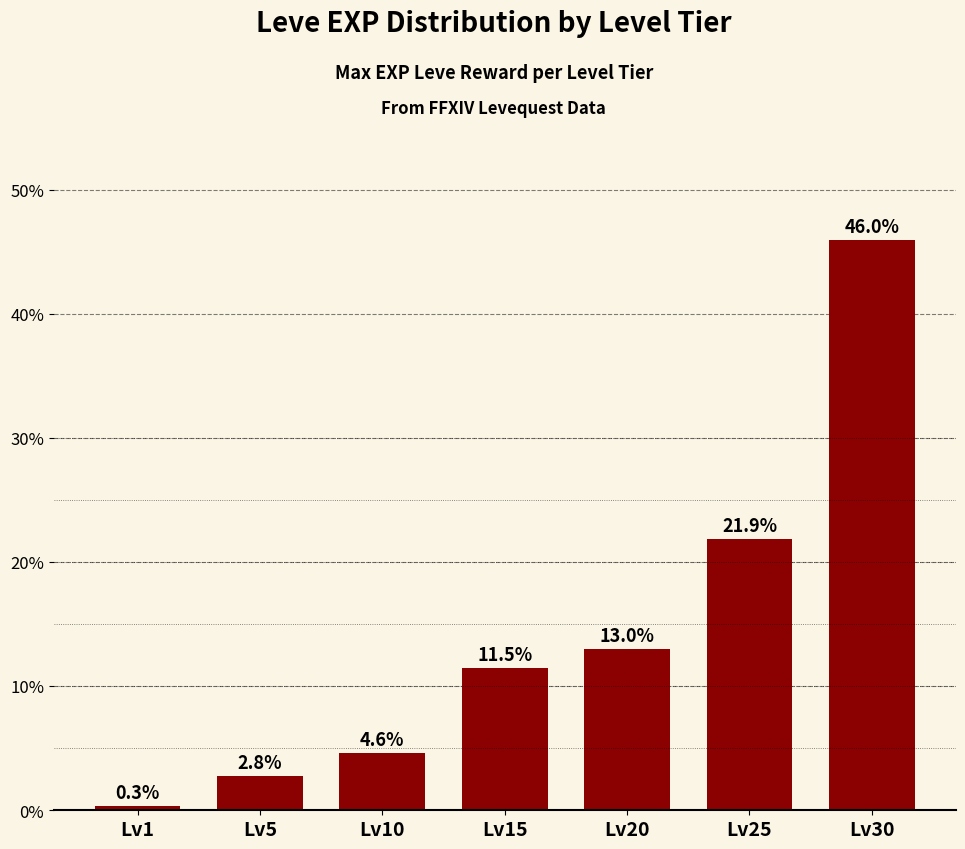

What is the difference between the values at Lv25 and Lv15?

10.4